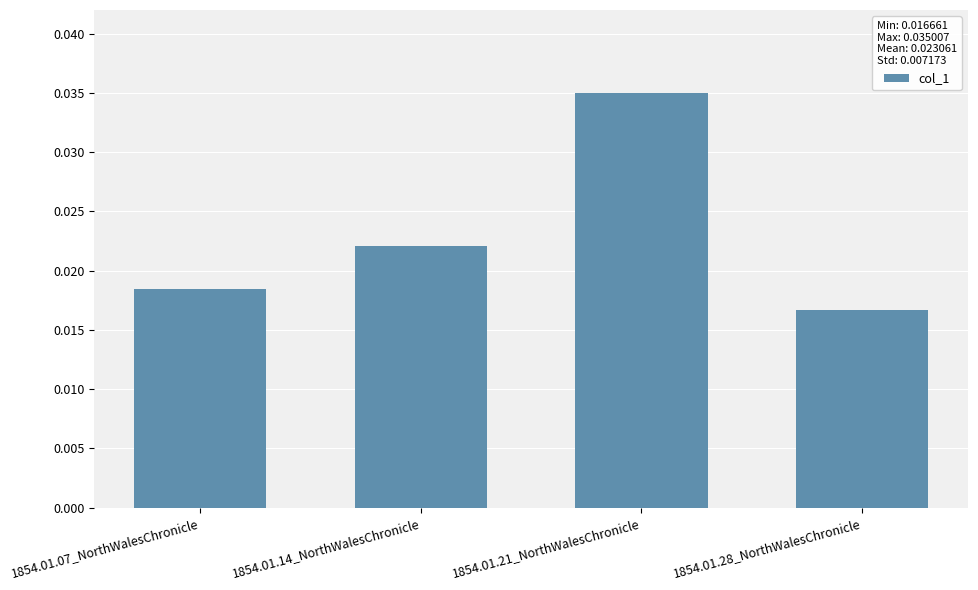

At which label is the value closest to 0?

1854.01.28_NorthWalesChronicle